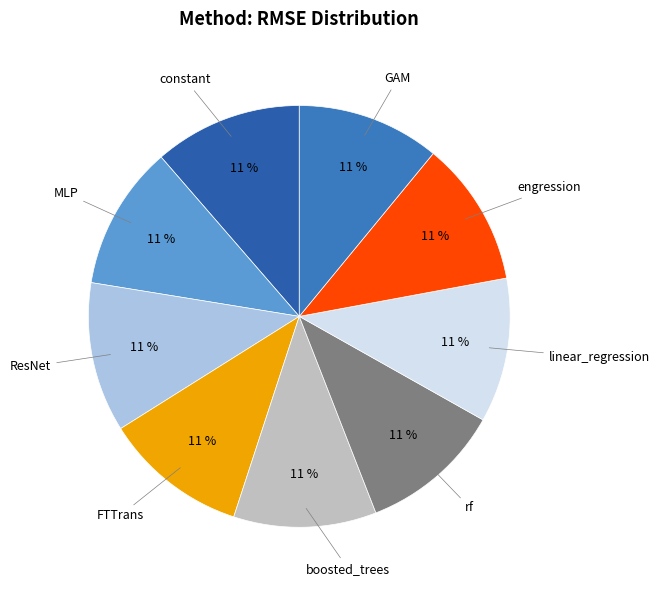

To the nearest percent, what is the average slice percentage?

11%